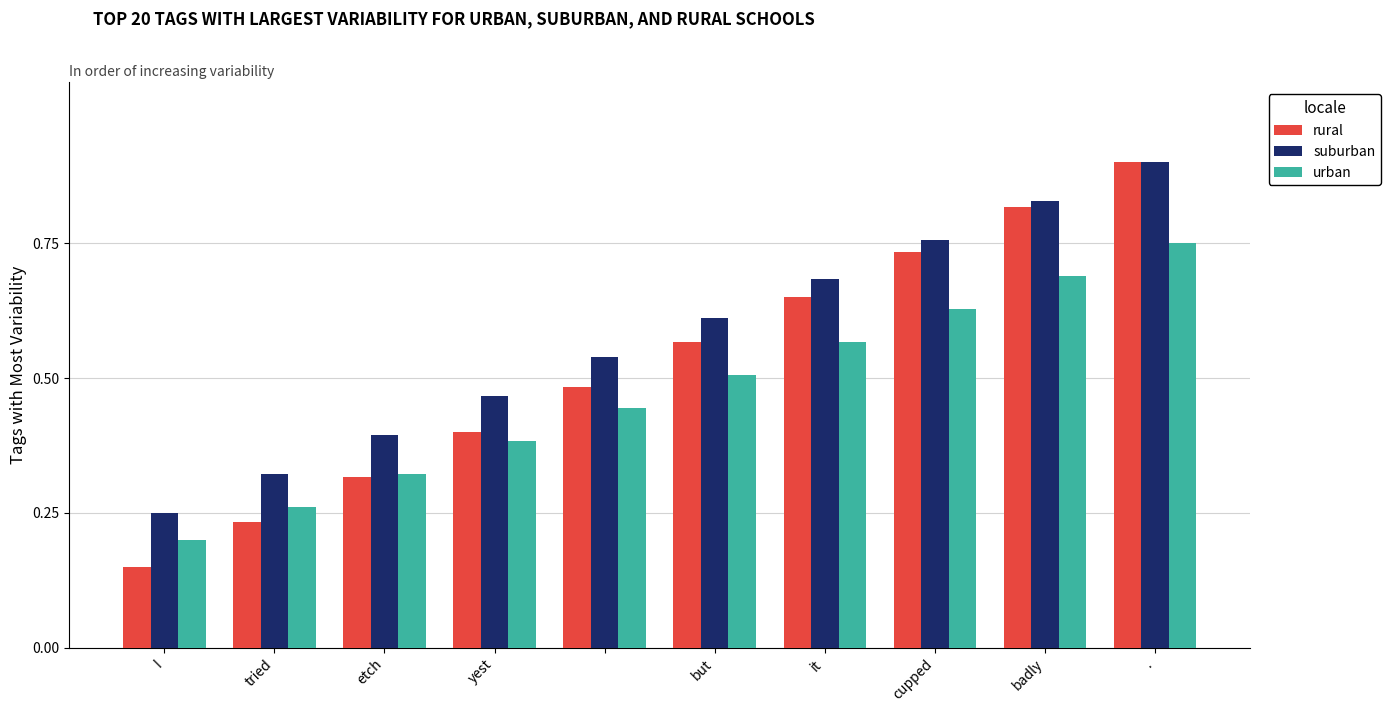

Rank the series by their average value, from highest to lowest.

suburban, rural, urban